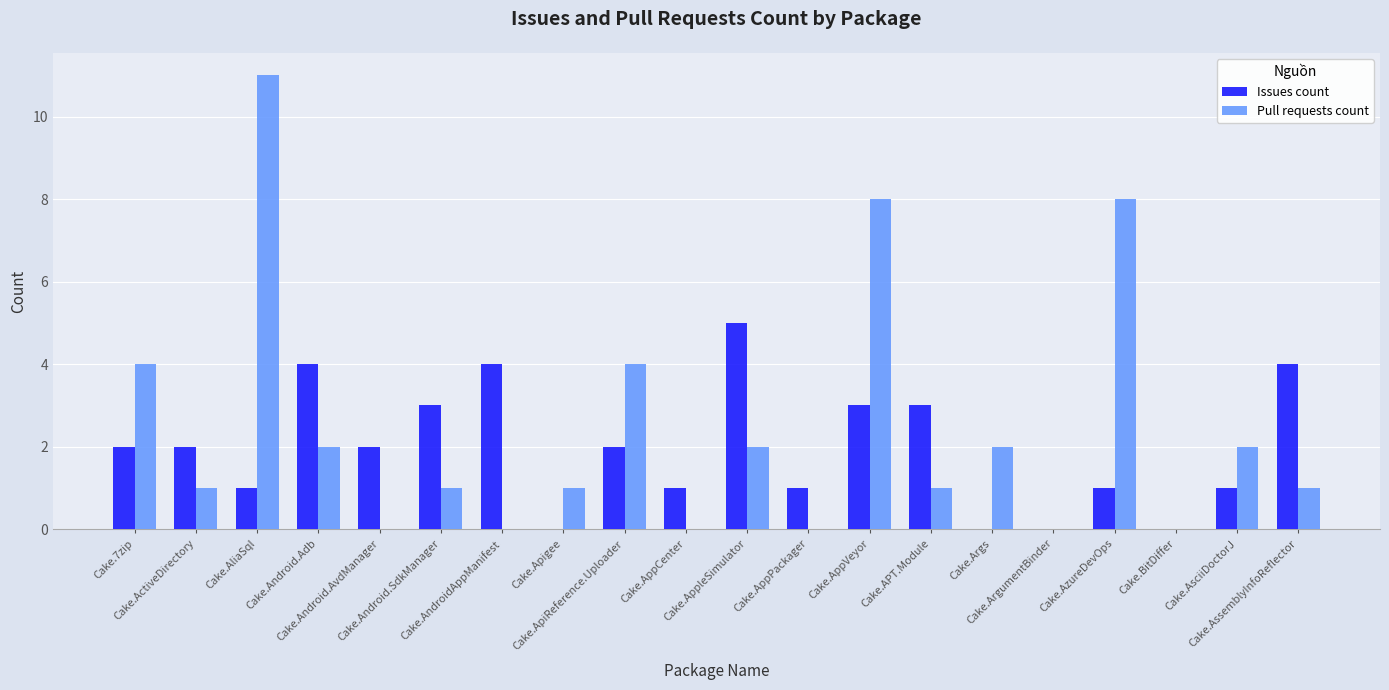

What is the highest value of the Issues count series?

5